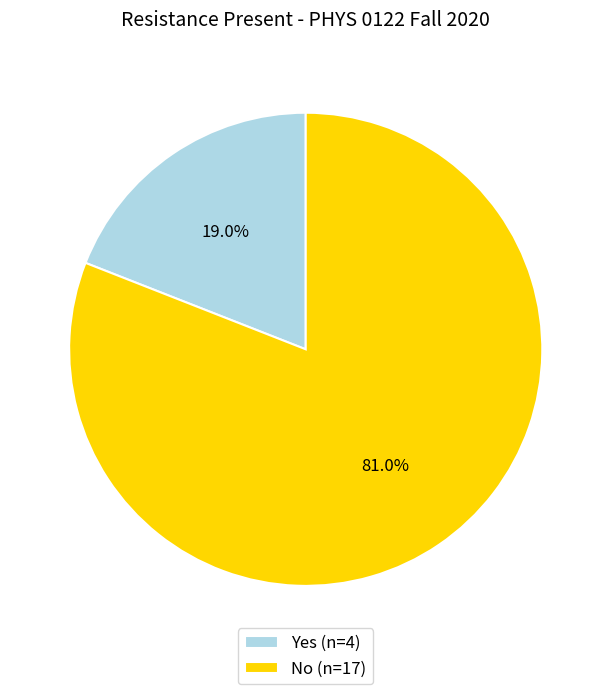

Rank the categories by value from highest to lowest.

No, Yes